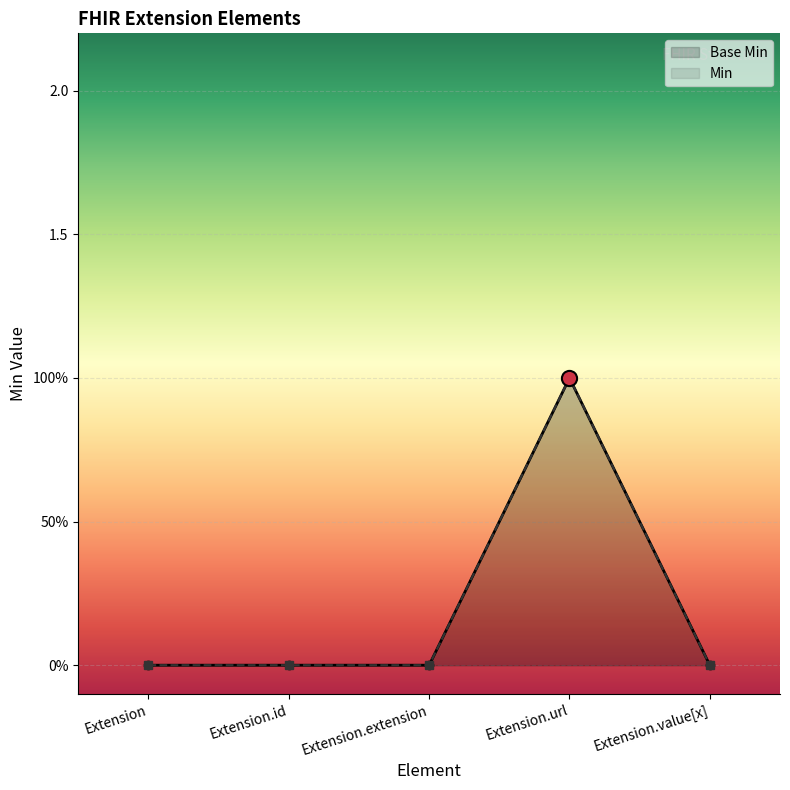

Which series contains the highest Y value?

Base Min